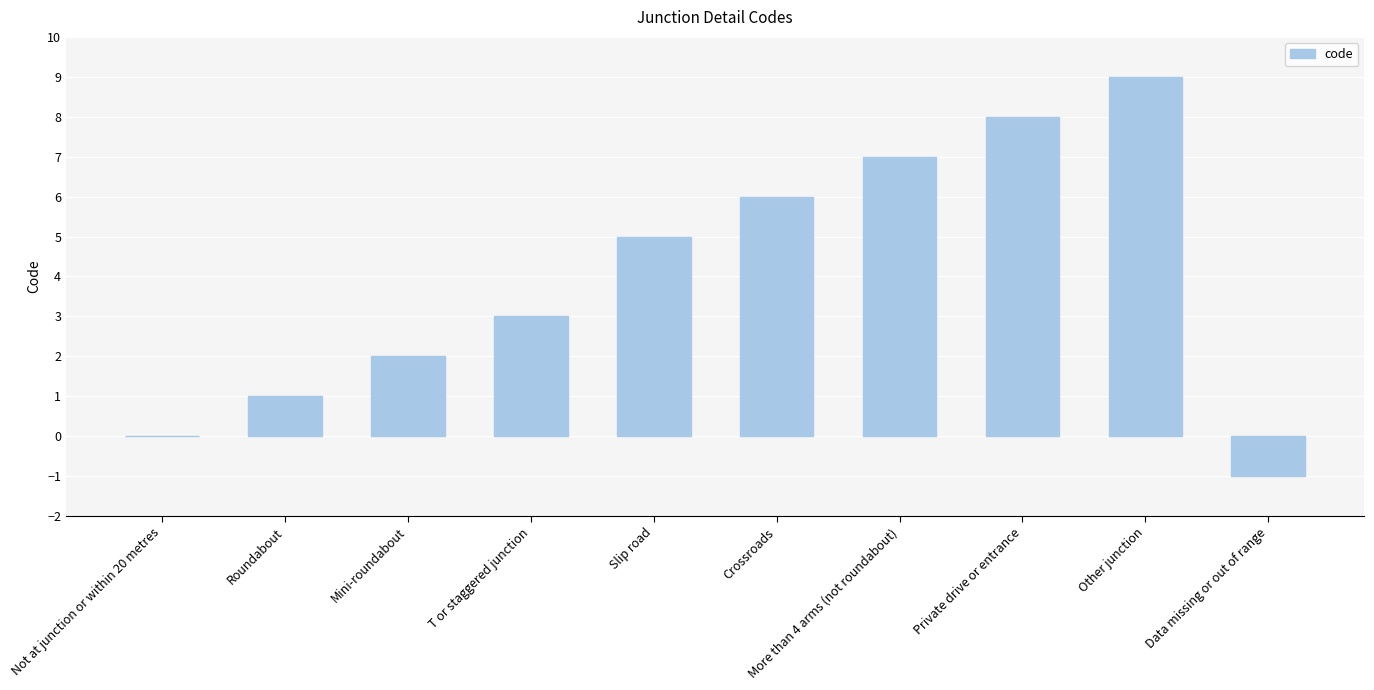

What is the sum of all values?

40